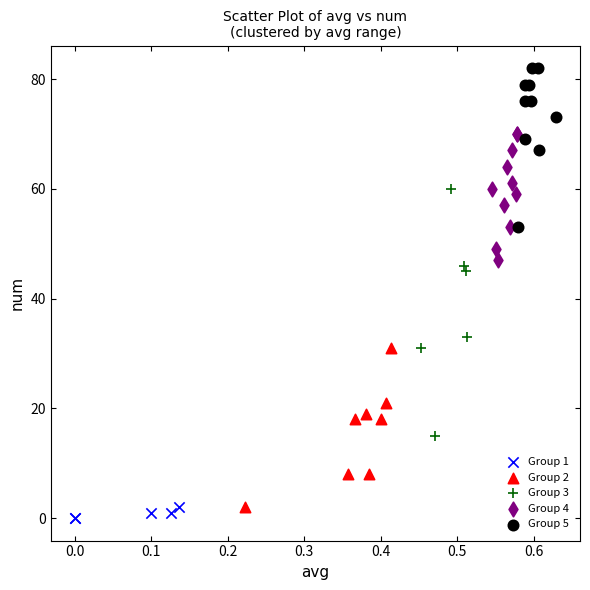

Which series has the largest Y range (max minus min)?

Group 3